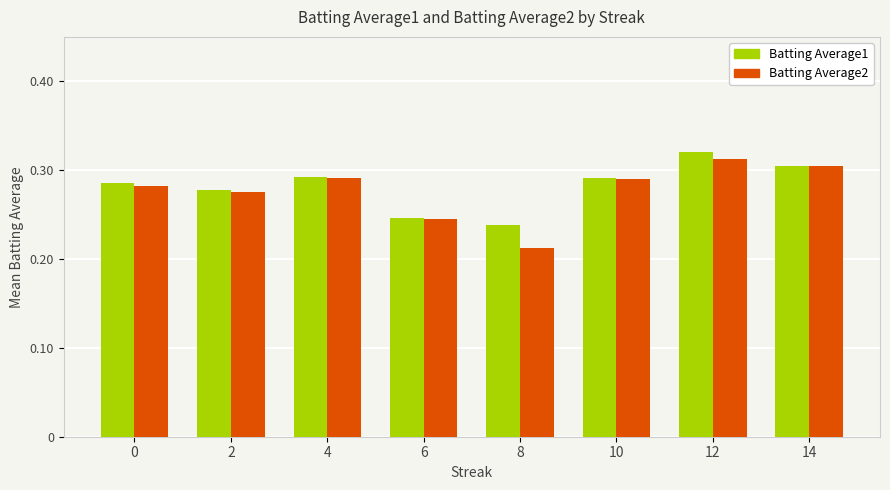

What is the sum of the Batting Average2 values at 10 and 0?

0.6